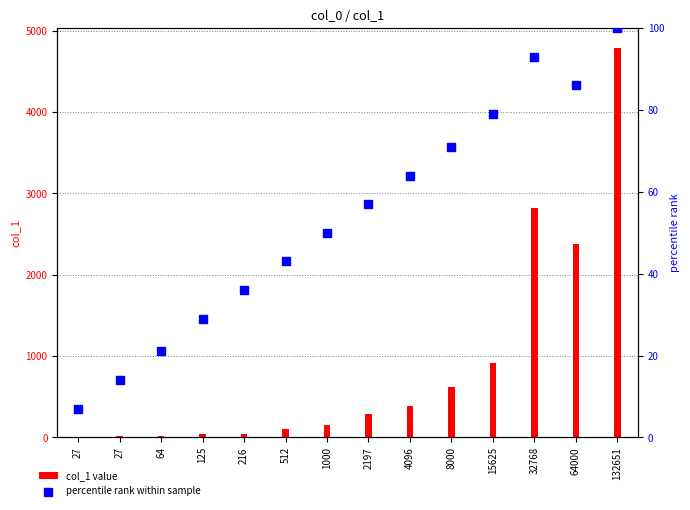

Which series reaches the minimum Y coordinate?

percentile rank within sample